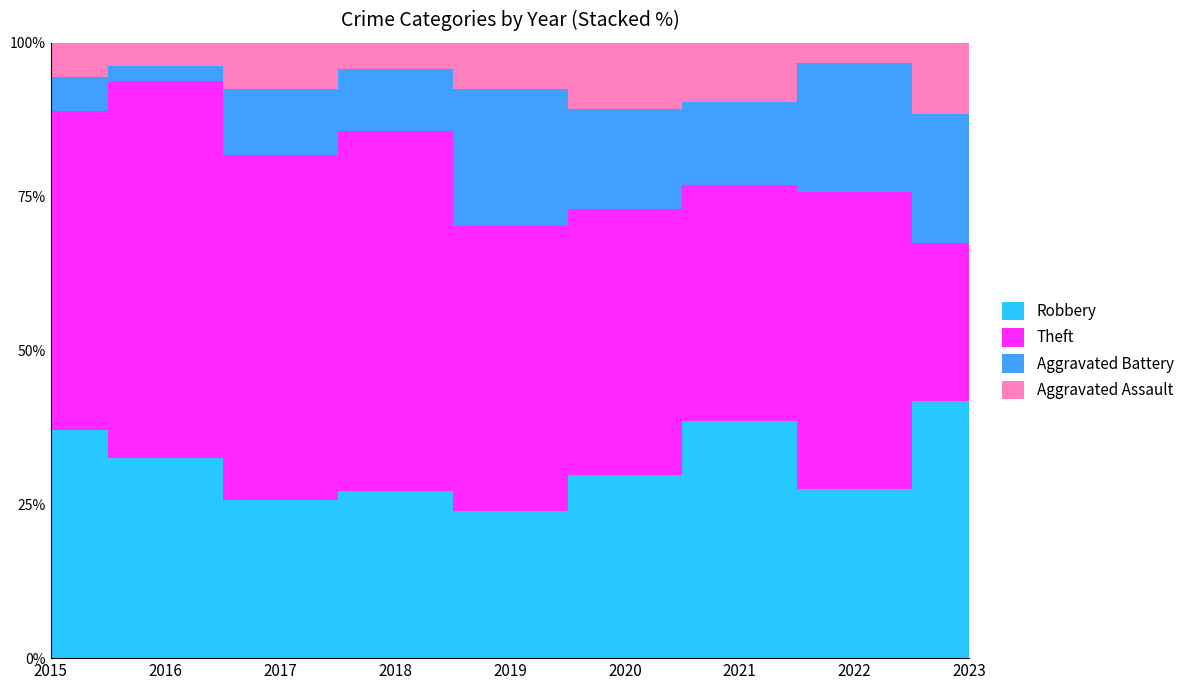

True or false: Robbery and Aggravated Assault cross at least once.

False